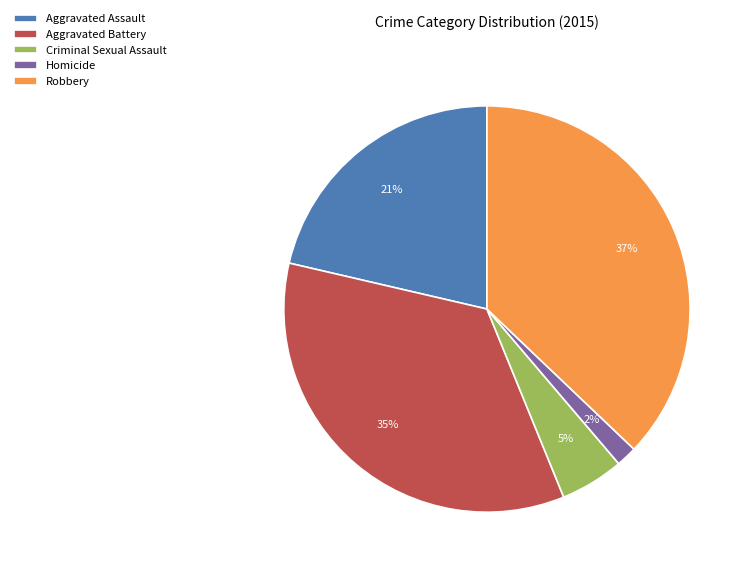

Count the number of slices in the pie.

5